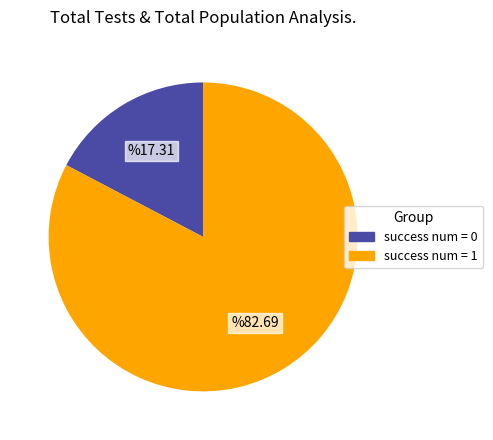

What is the smallest slice in the pie chart?

success num = 0